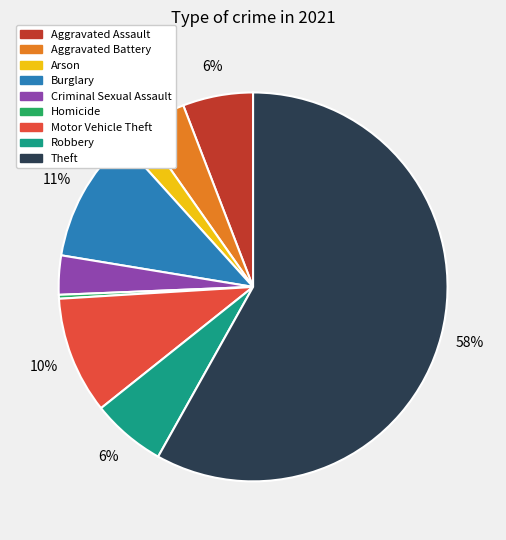

To the nearest percent, what is the difference between the largest and smallest slice percentages?

58%